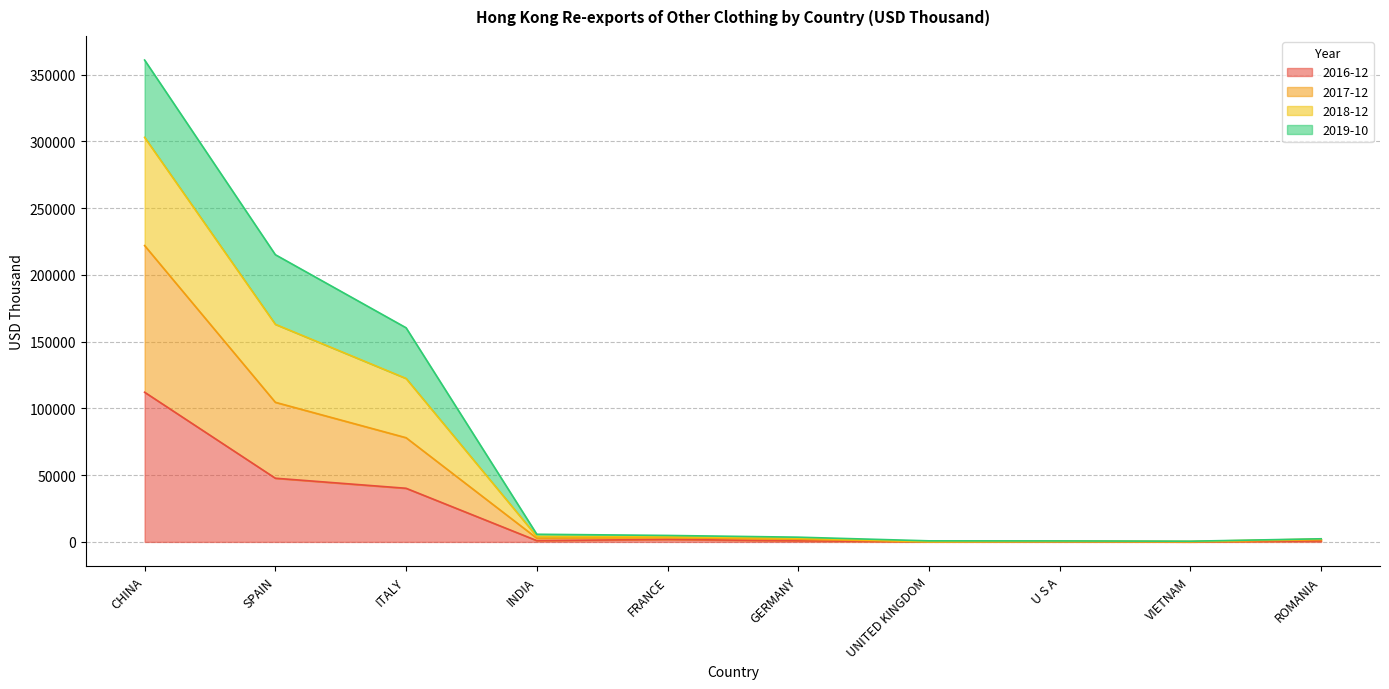

The value of 2016-12 at ITALY is 59304.7. True or false?

False